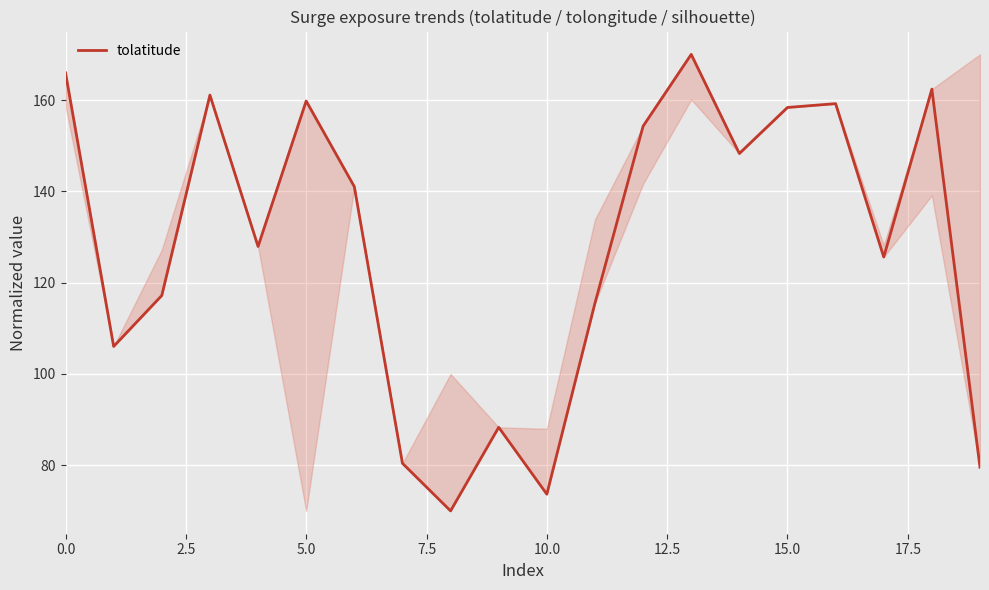

What is the average value?

128.2